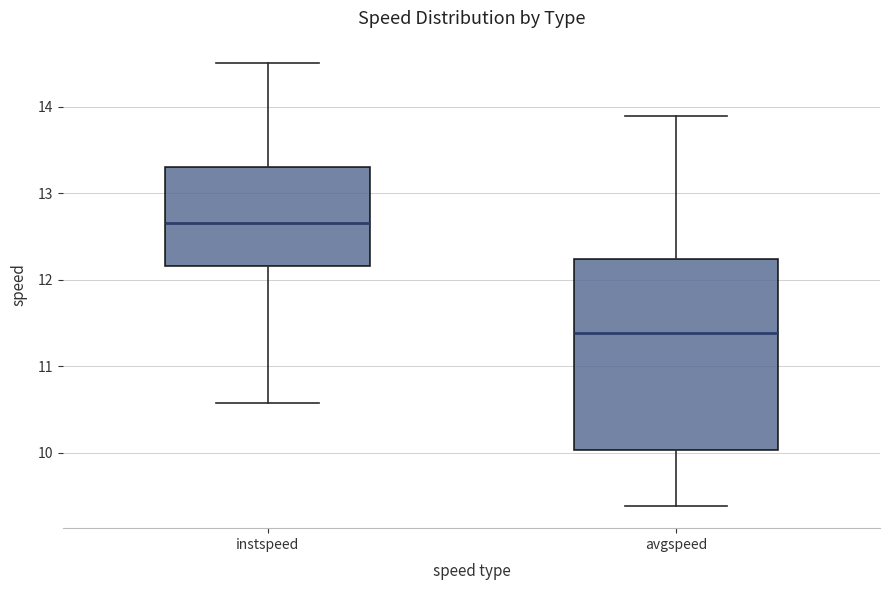

Which box has the highest median line?

instspeed